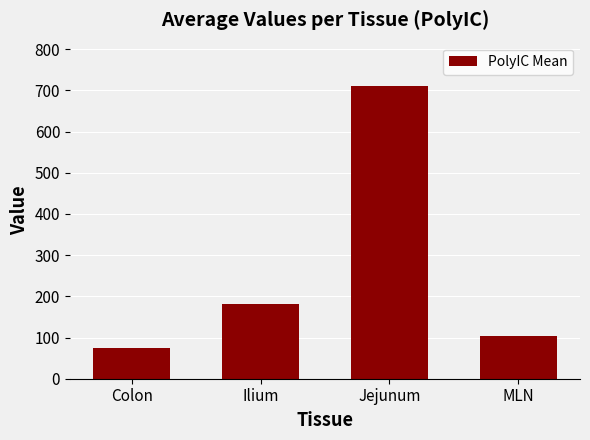

At which category does the chart reach its peak across all series?

Jejunum